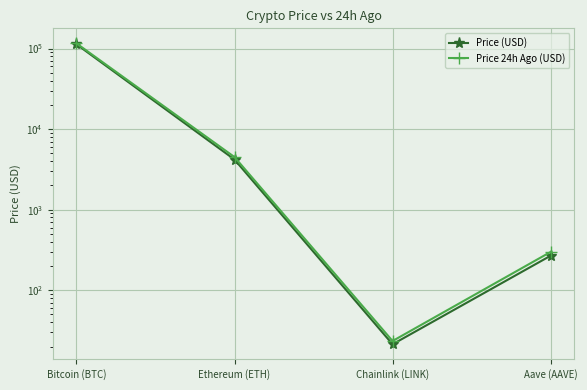

Where is the first local minimum for Price (USD)?

Chainlink (LINK)